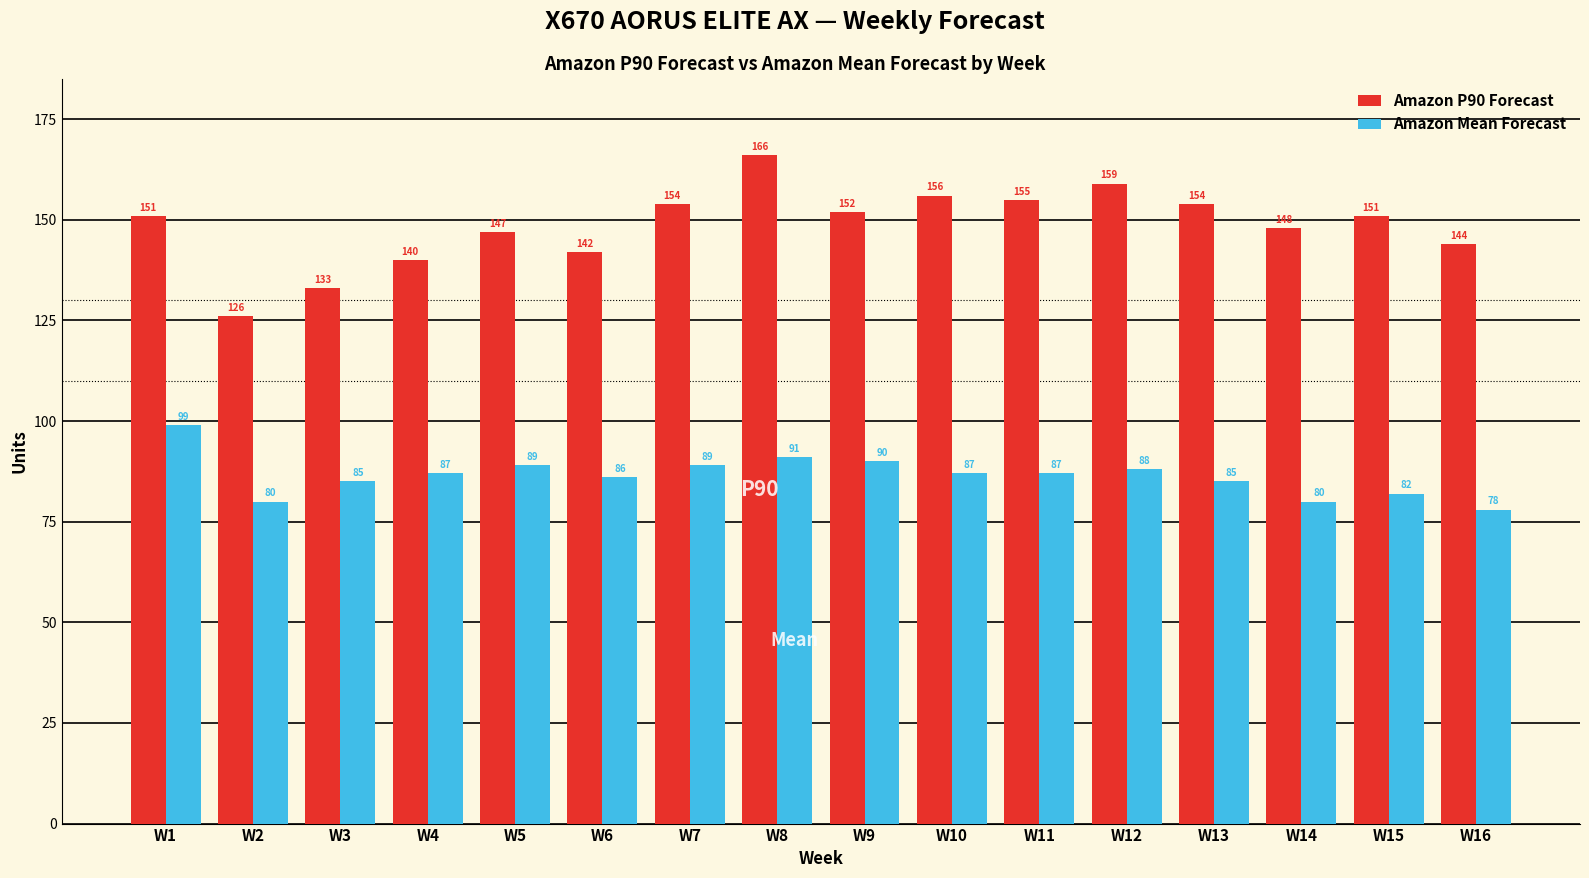

What is the greatest value displayed?

166